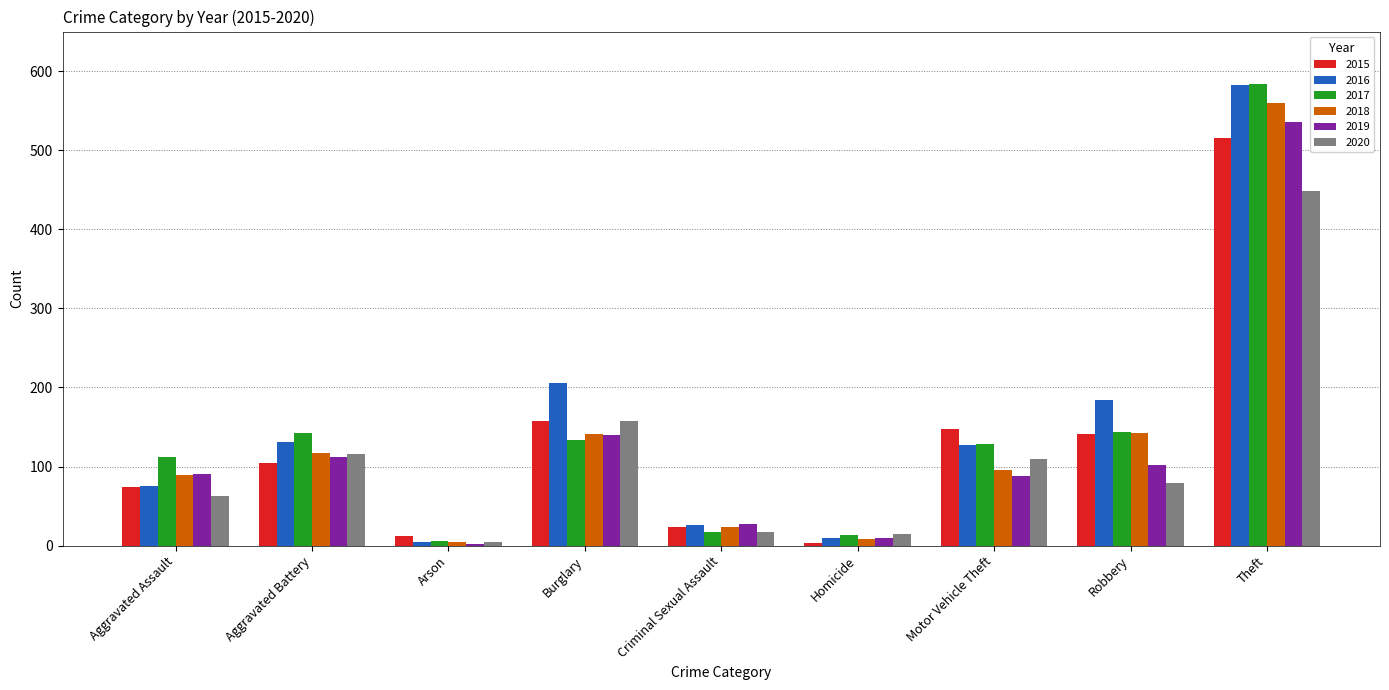

What is the sum of all 2019 values?

1107